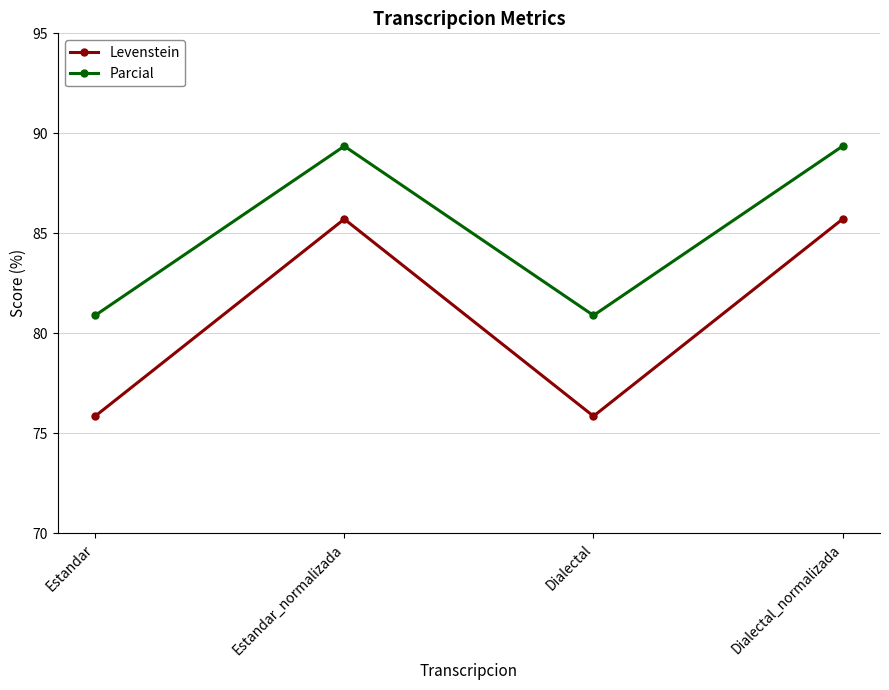

Which series has the widest spread of values?

Levenstein